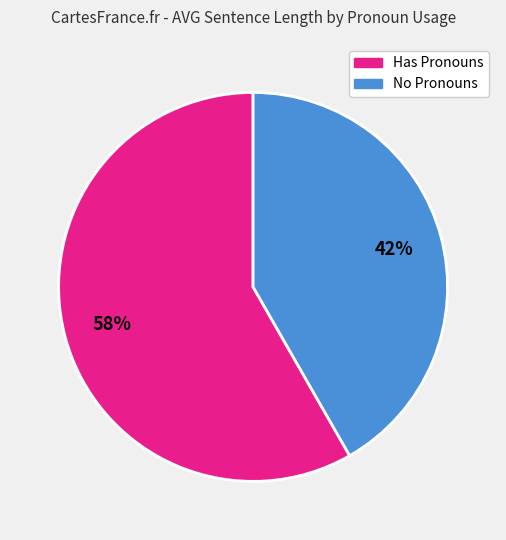

Is there any slice that represents more than half of the pie?

Yes